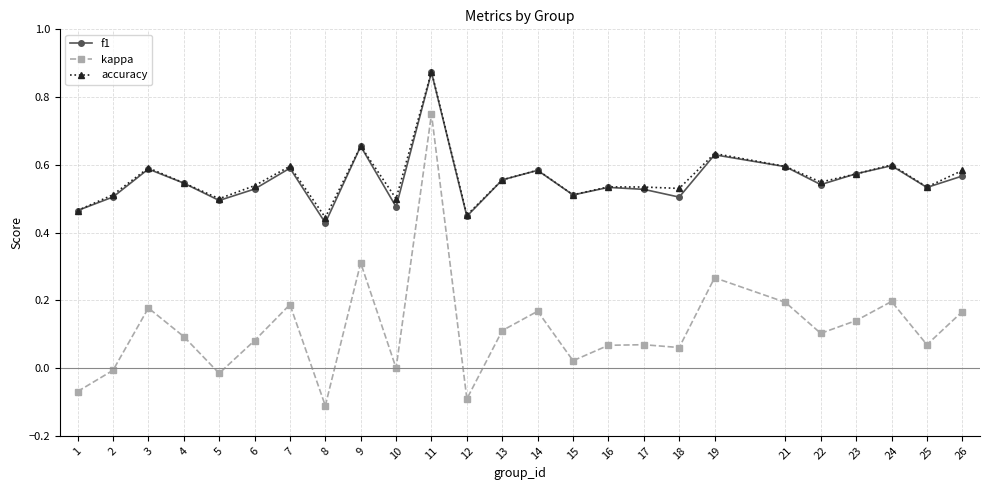

True or false: f1 and kappa intersect in this chart.

False